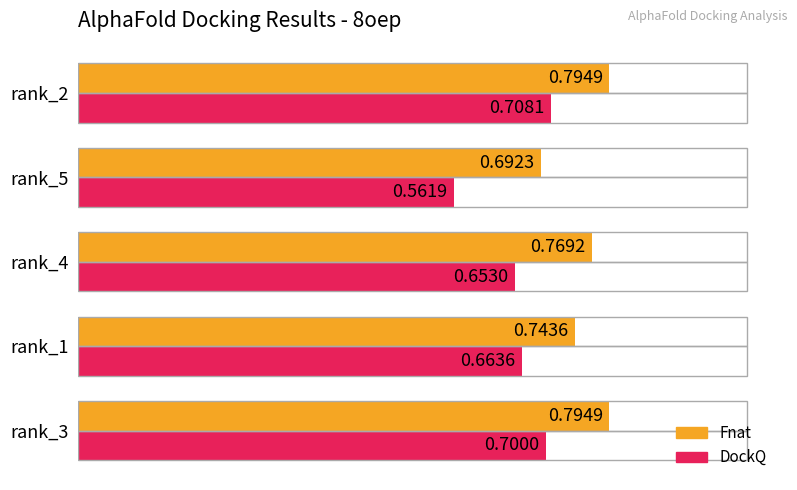

At rank_4, list the series in order from largest to smallest.

Fnat, DockQ